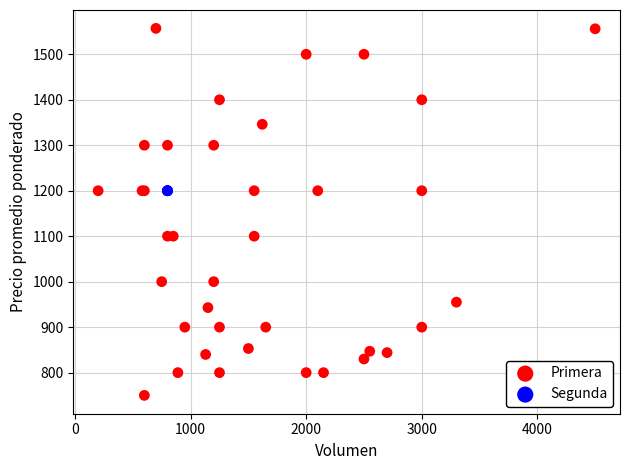

Which series reaches the maximum Y coordinate?

Primera